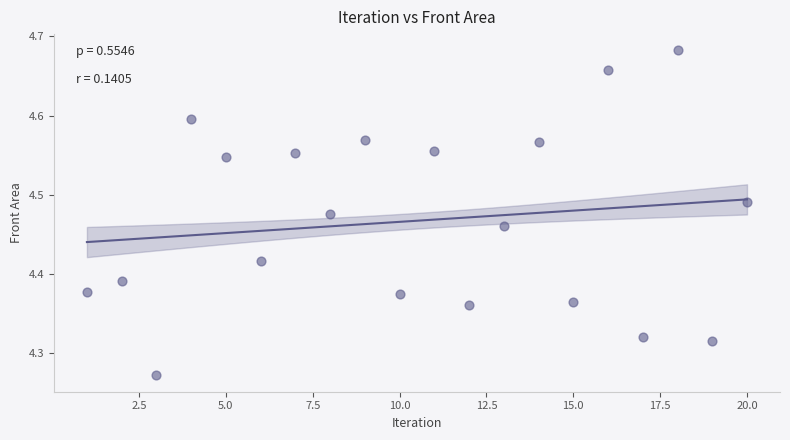

What is the range of Y values (max minus min)?

0.4